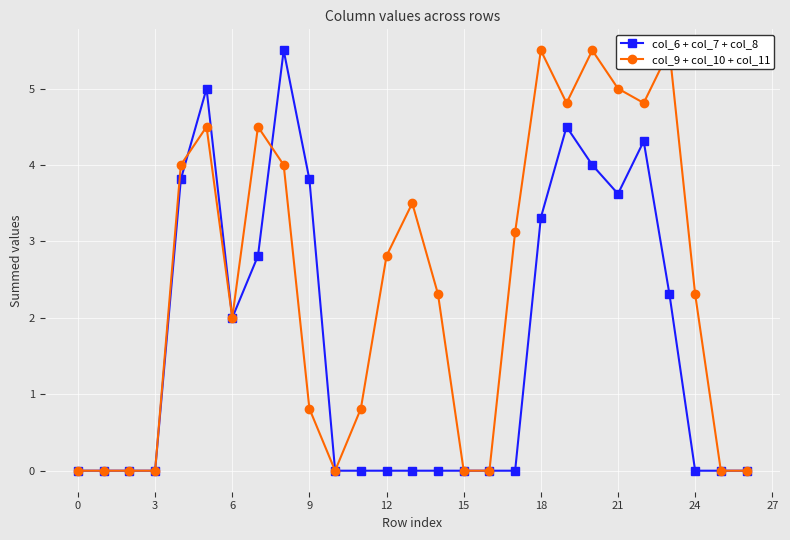

What is the average value of the col_6 + col_7 + col_8 series?

1.7